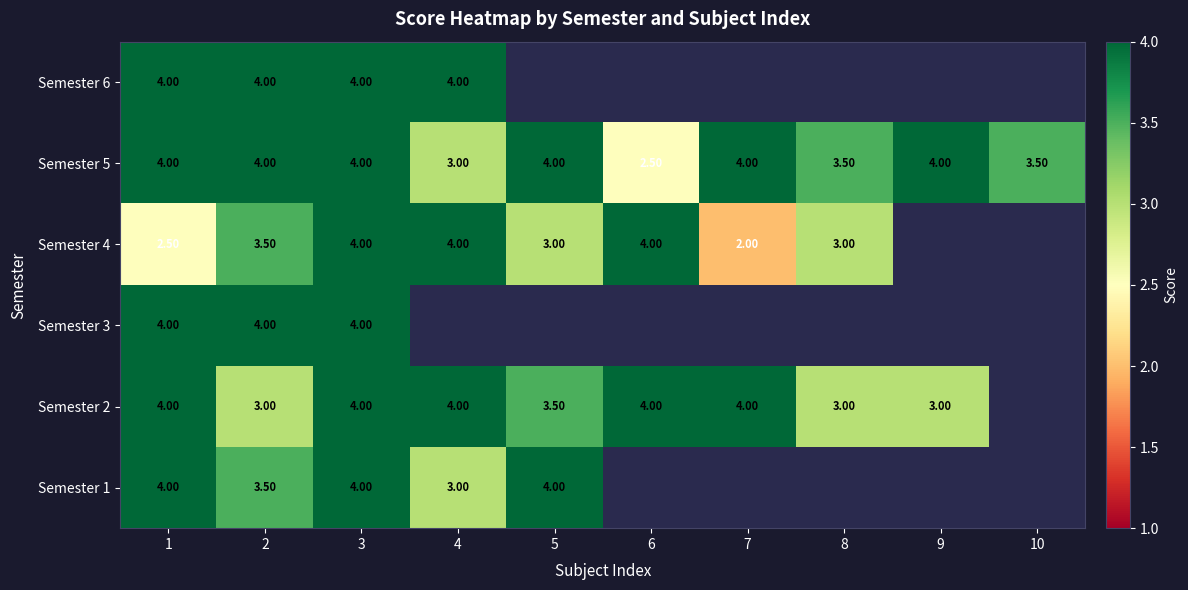

What is the difference between the highest and lowest values at 2?

1.0